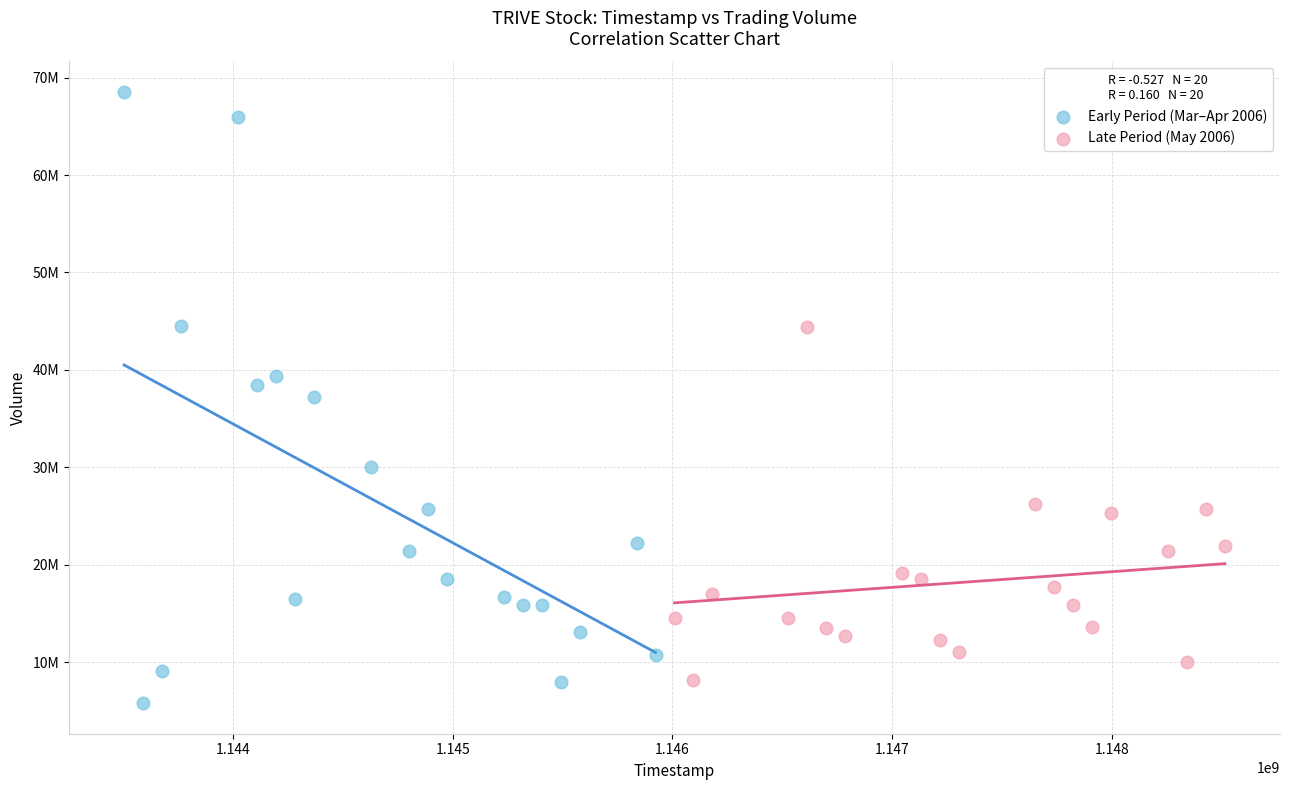

What are all the series names shown in the legend?

Early Period (Mar–Apr 2006), Late Period (May 2006)